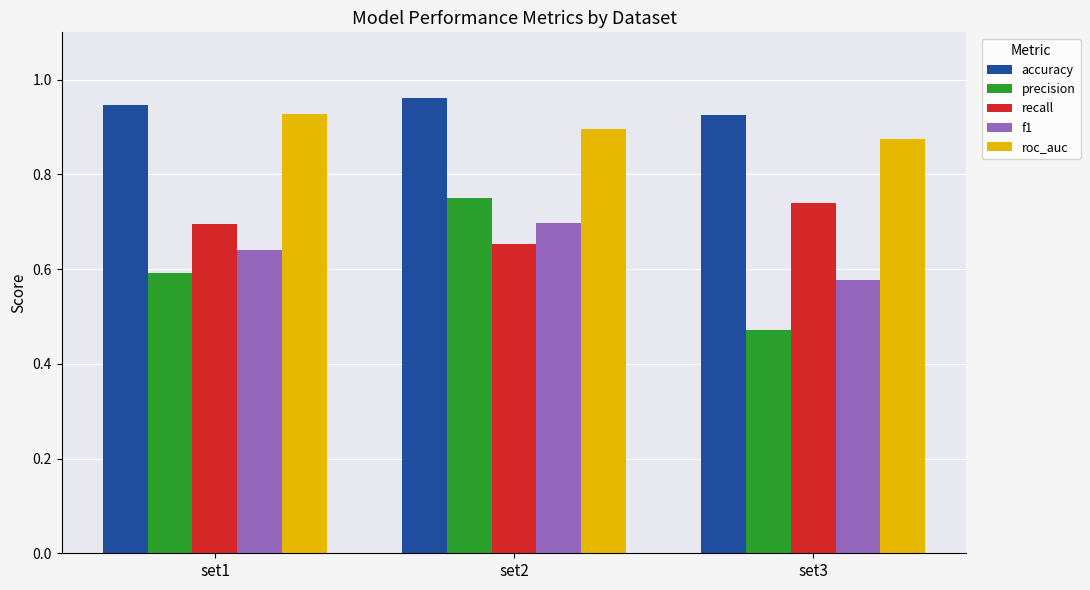

Which series has the largest range (max minus min)?

precision